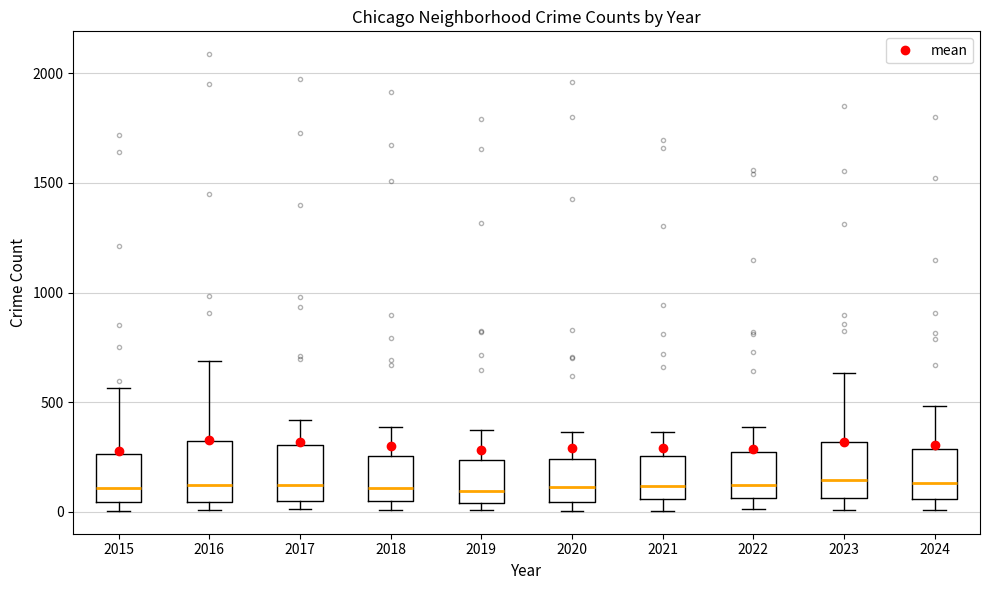

Where does the upper whisker of the box at x = 2024 end on the y-axis? The values are not printed on the chart, so give them approximately, as read against the axis.

500